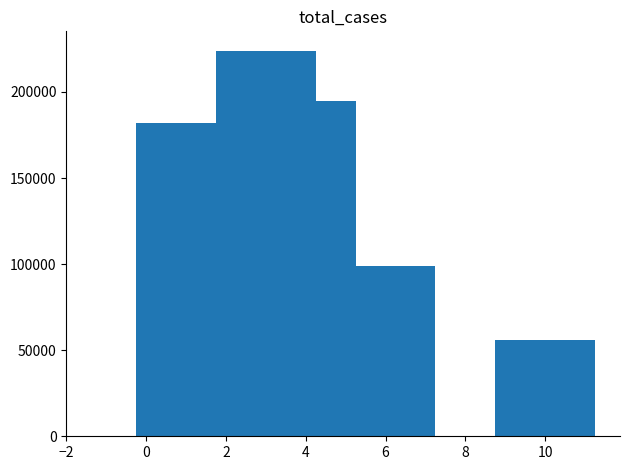

How many data points does each series have?

8